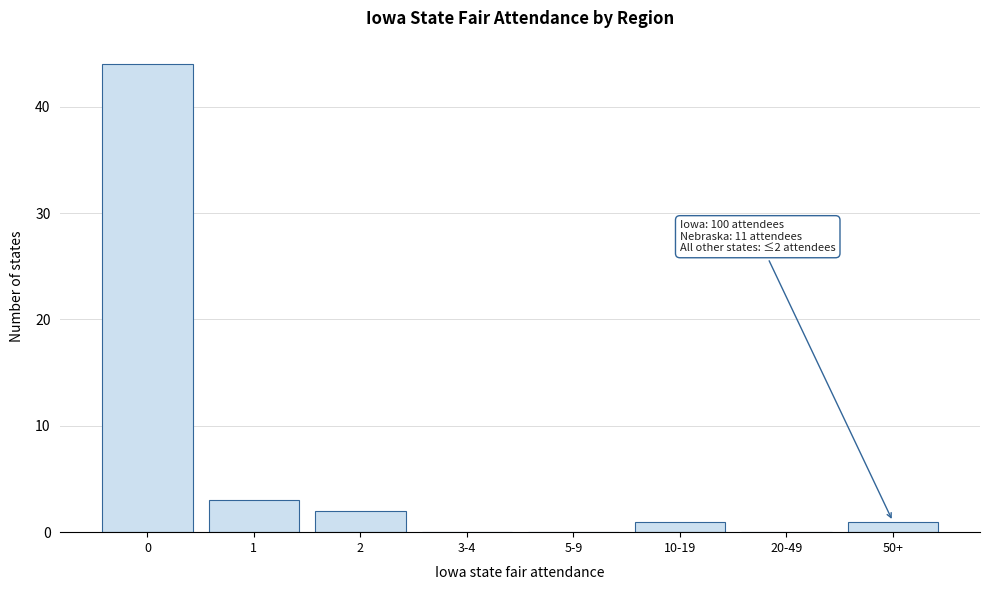

Reading right to left, transcribe all the data shown in this chart.

50+=1	20-49=0	10-19=1	5-9=0	3-4=0	2=2	1=3	0=44